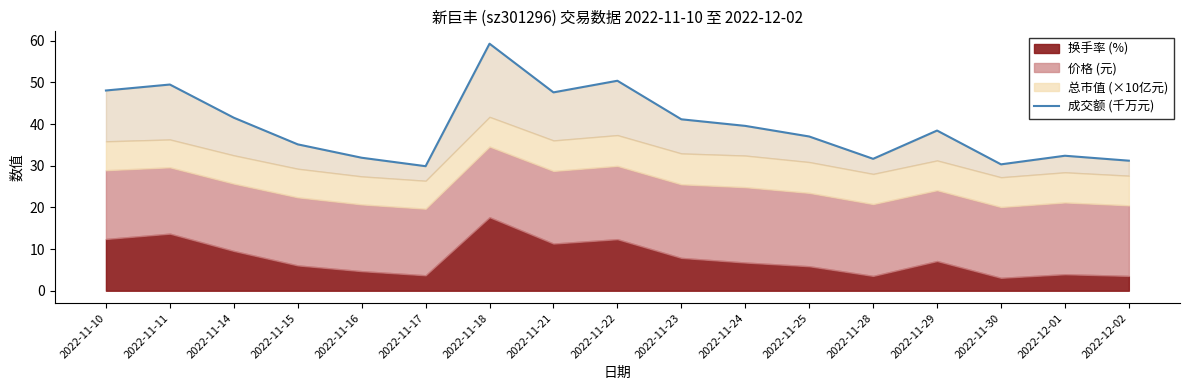

Which label corresponds to the largest value in the chart?

2022-11-18